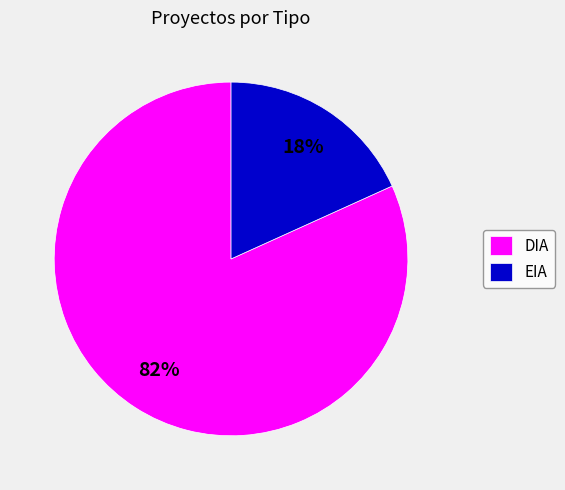

To the nearest percent, what percentage of the pie is DIA?

82%